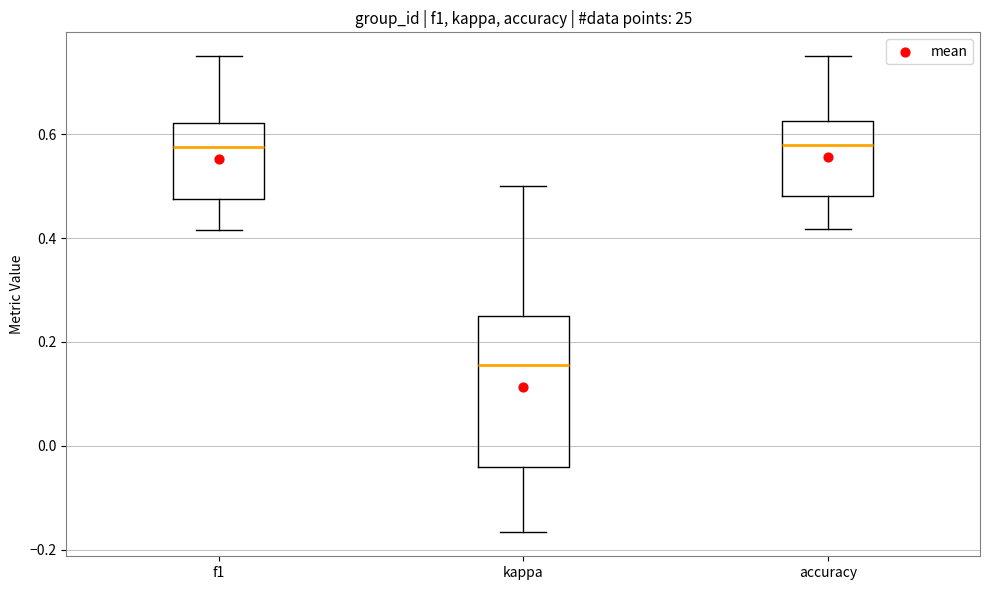

Comparing the boxes themselves (not the whiskers), which one is the tallest?

kappa